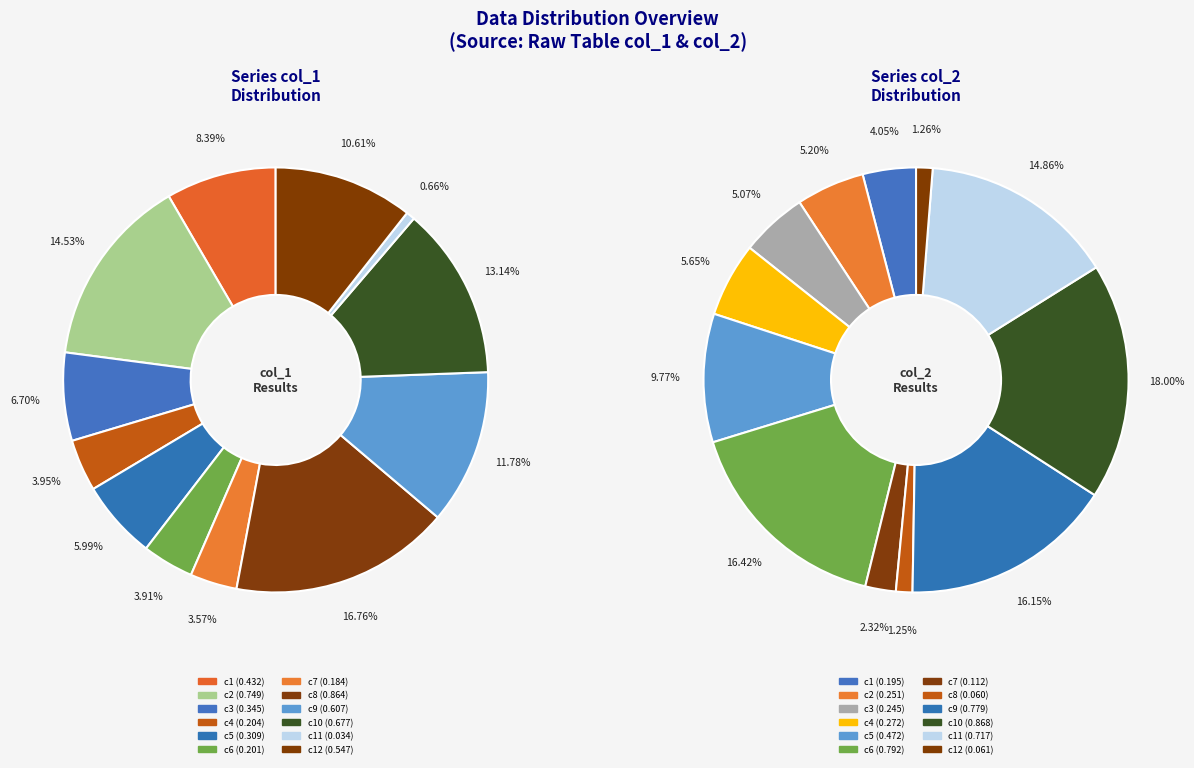

Is it true that 0 is 16% of the pie?

False